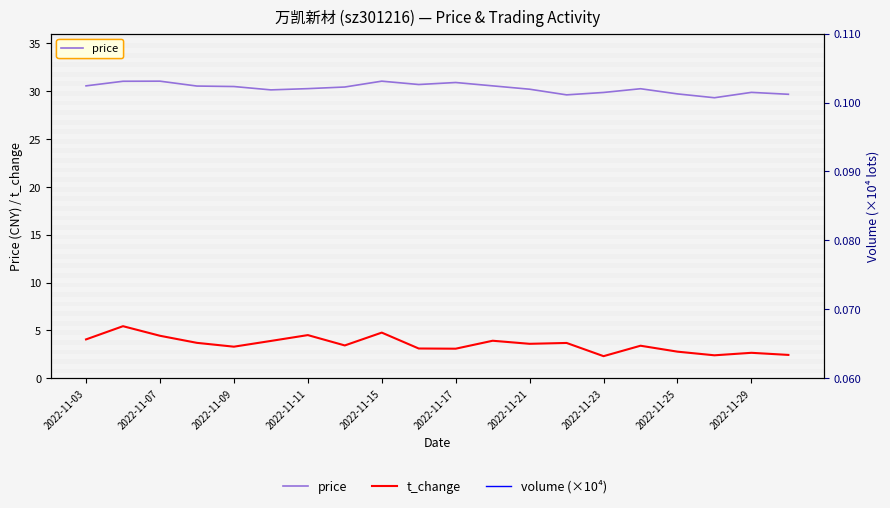

Rank the series by their maximum value, from highest to lowest.

price, t_change, volume (×10⁴)